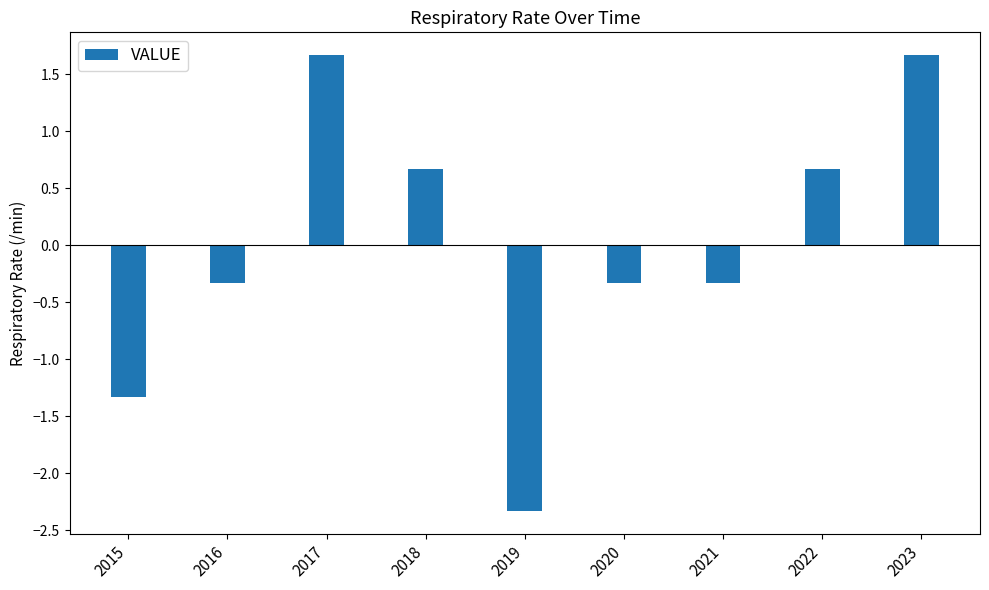

Is it true that the value at 2020 is -0.3?

True